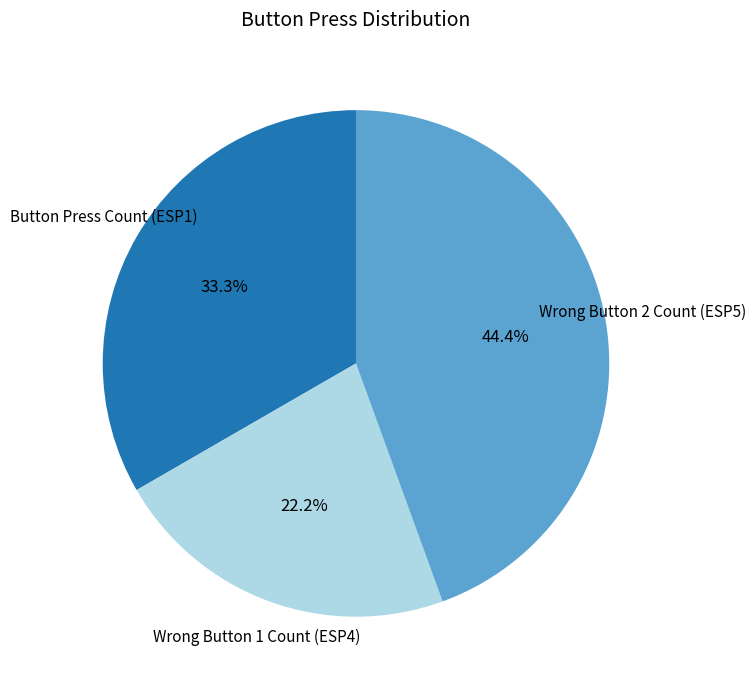

Does any single category account for the majority?

No